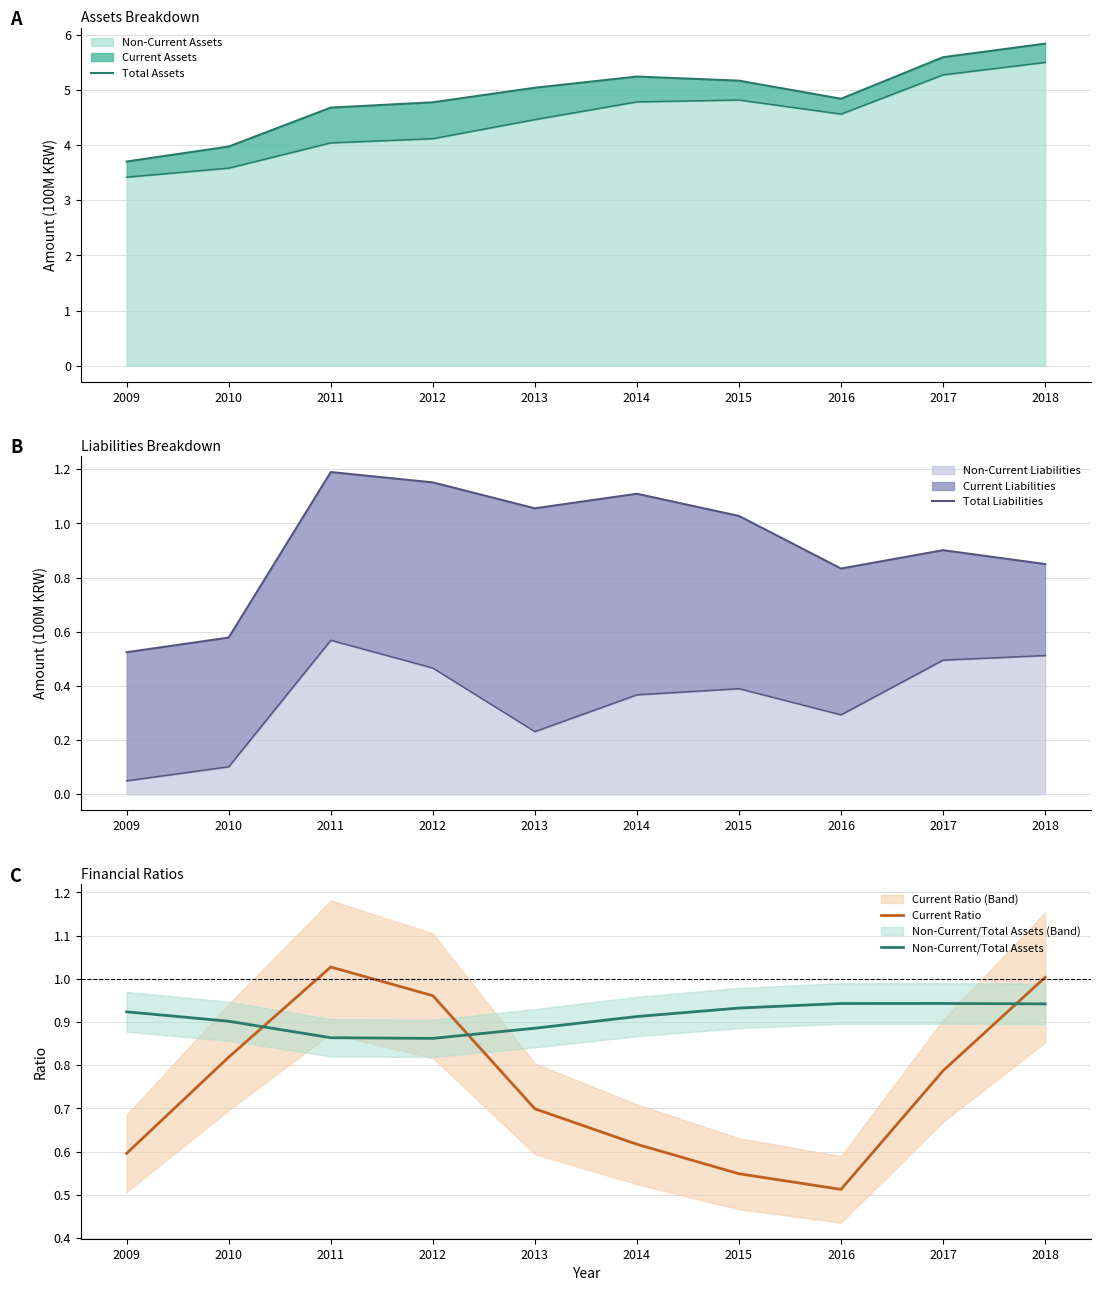

At which category is the sum across all series the highest?

2018